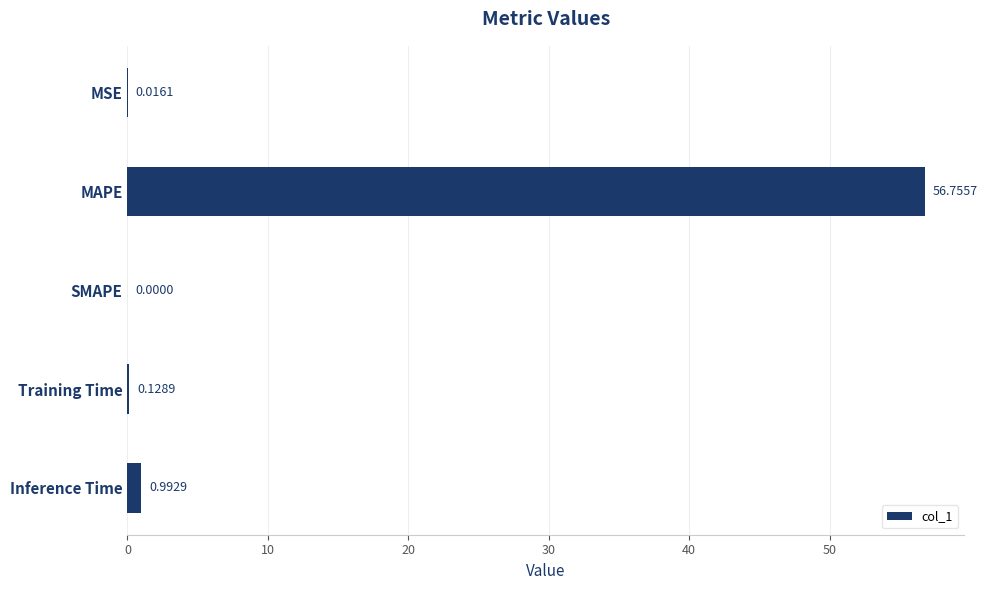

Where is the data nearest to the value 28?

Inference Time